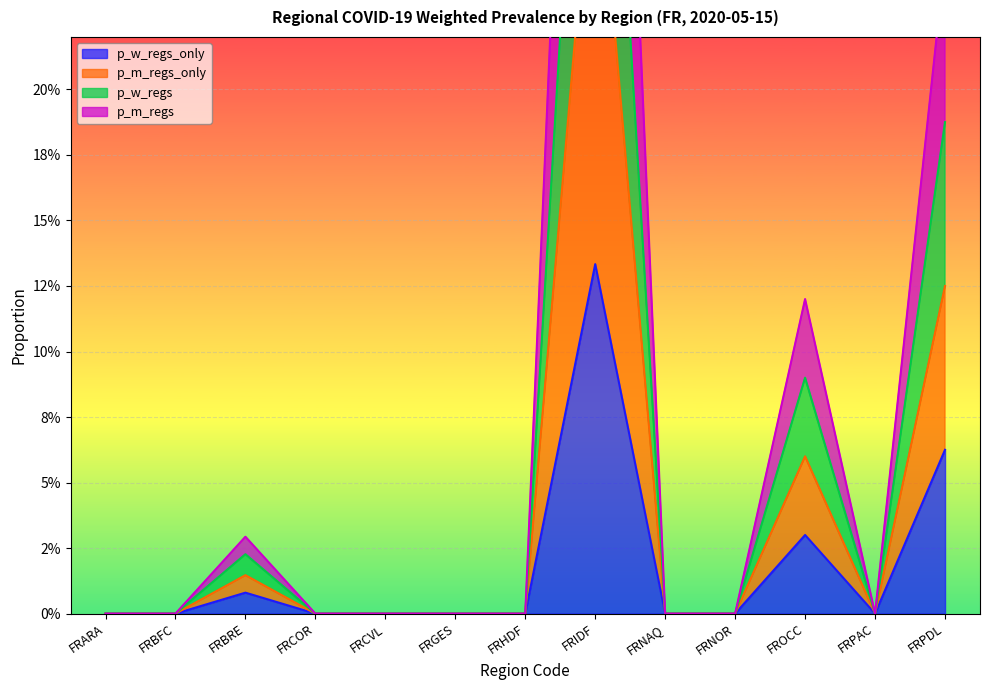

The value of p_m_regs_only at FRPDL is 0.1. True or false?

True